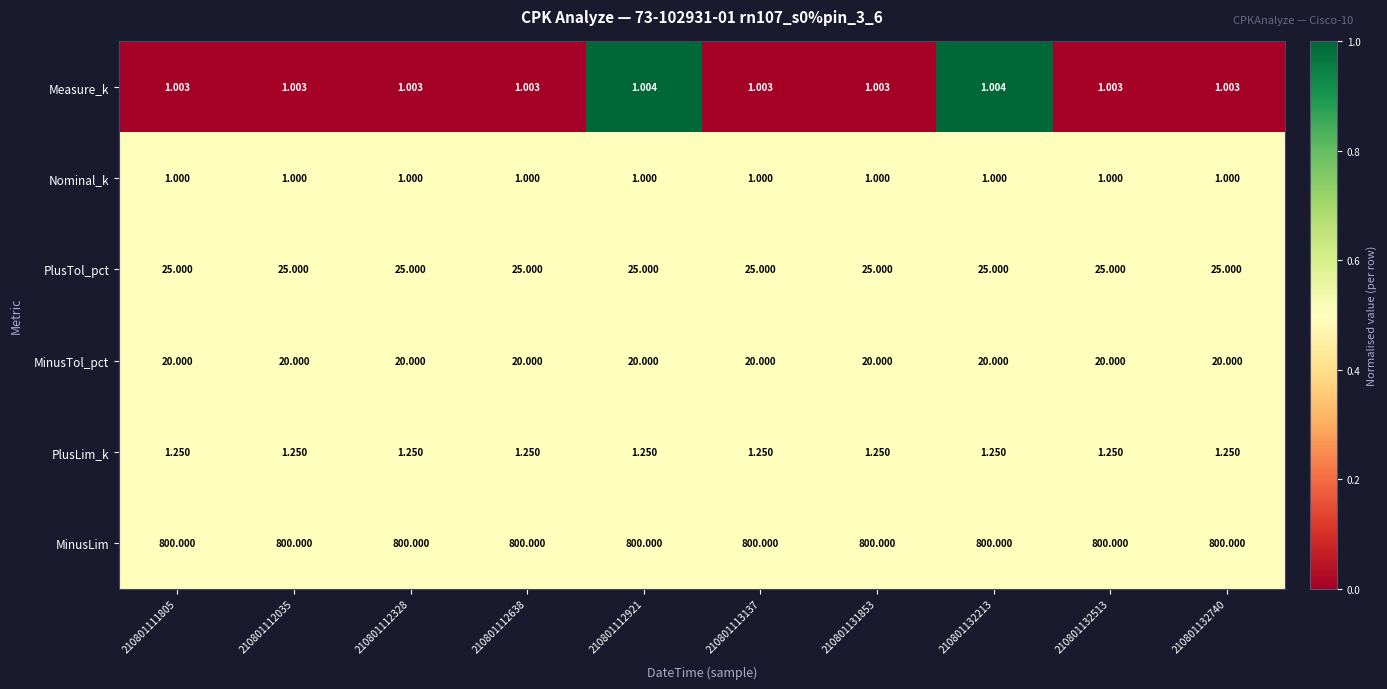

Which series has the largest total across all categories?

MinusLim